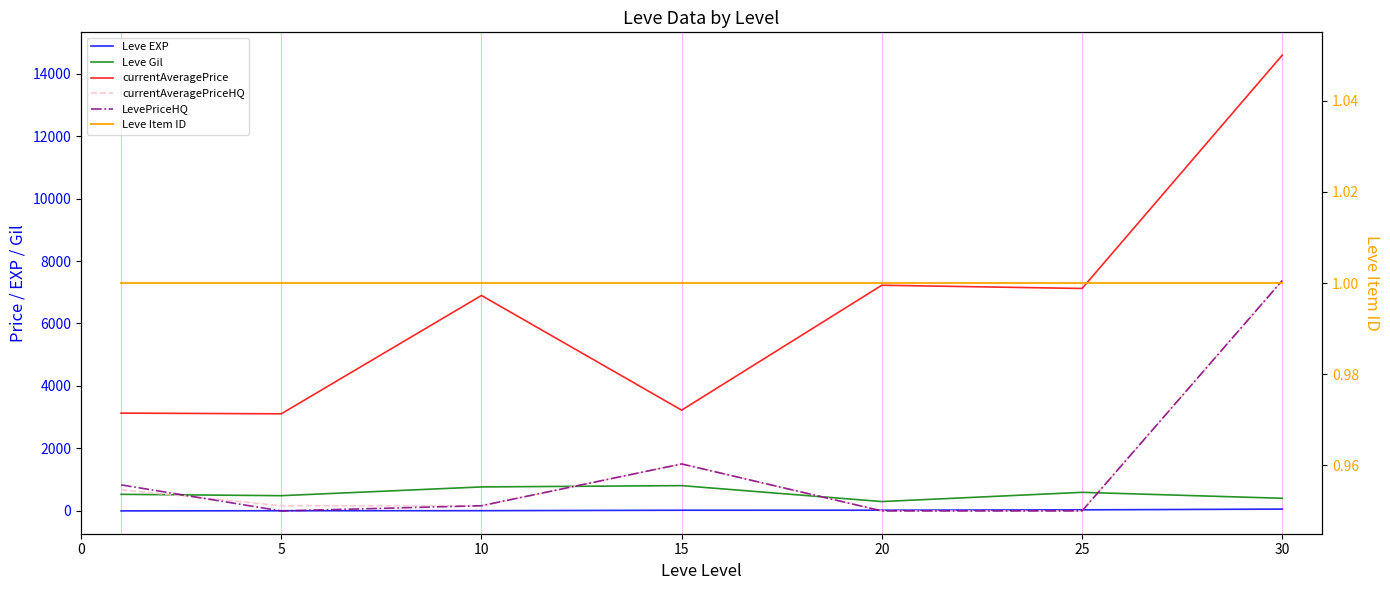

What are all the series names shown in the legend?

Leve EXP, Leve Gil, currentAveragePrice, currentAveragePriceHQ, LevePriceHQ, Leve Item ID